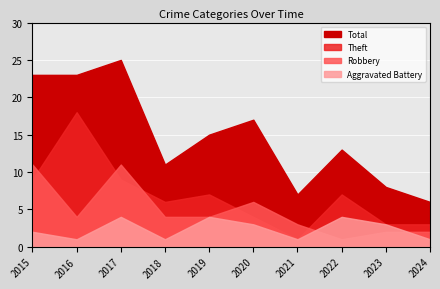

Where does the Robbery series first go above 4?

2015